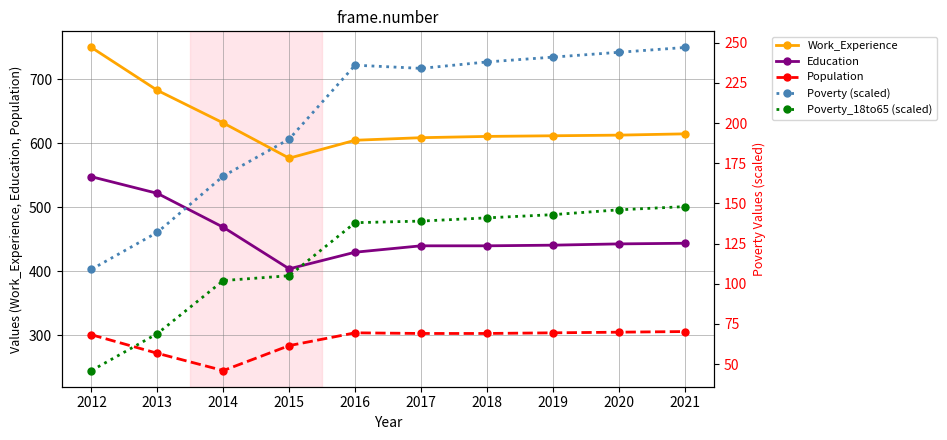

True or false: Poverty (scaled) and Poverty_18to65 (scaled) cross at least once.

False